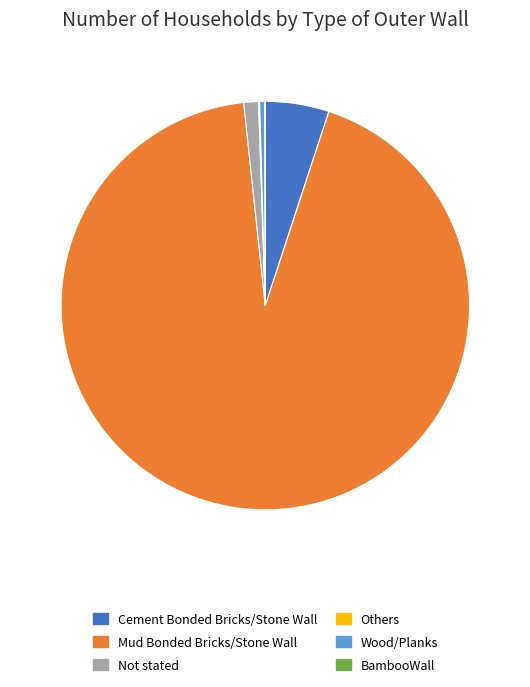

Which slice represents more than half of the pie?

Mud Bonded Bricks/Stone Wall